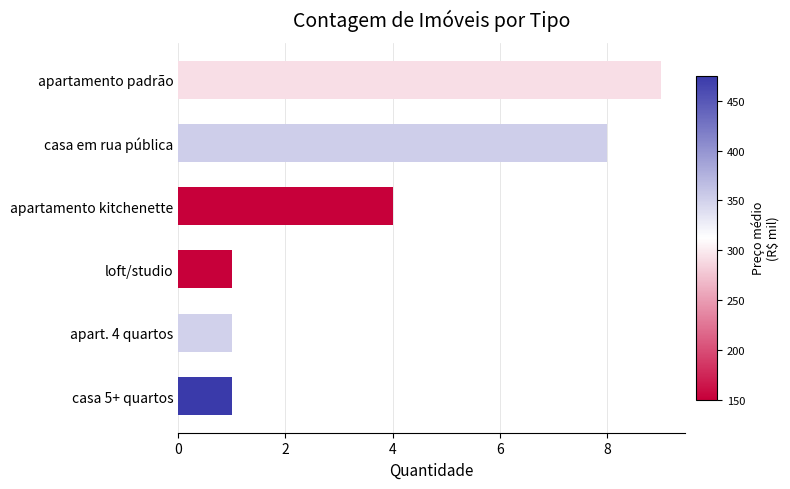

Approximately how many times larger is the value at apartamento kitchenette compared to casa 5+ quartos?

4.0